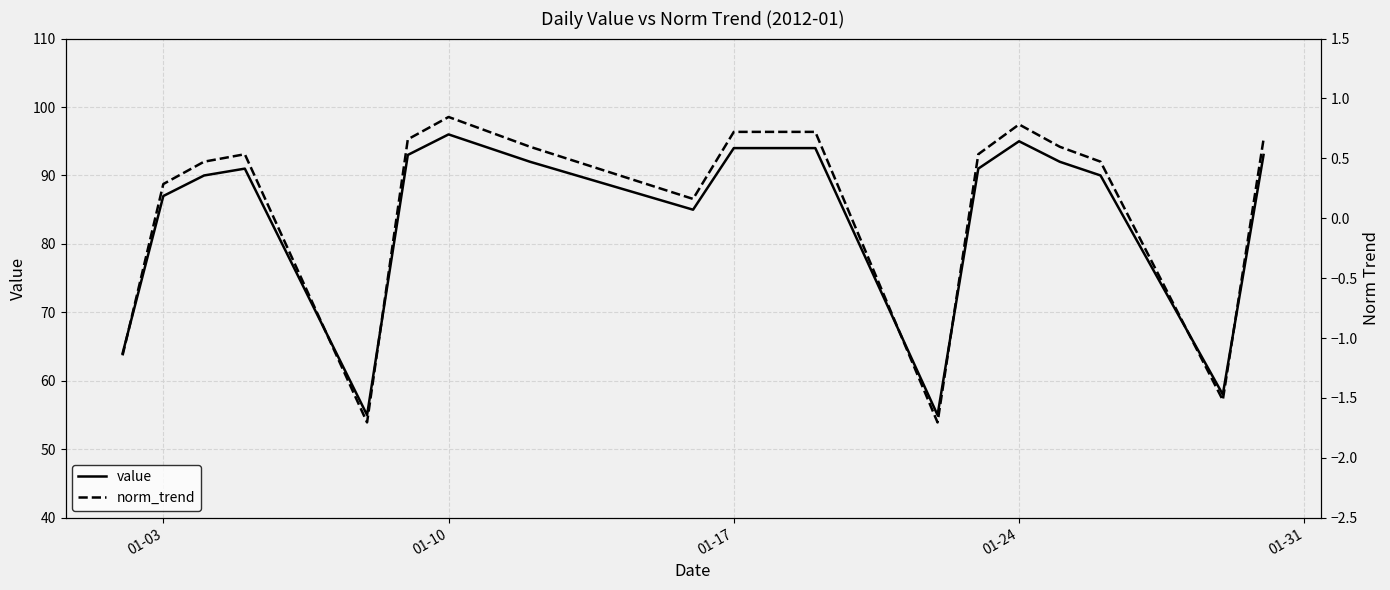

List the series in order of their peak value, highest first.

value, norm_trend